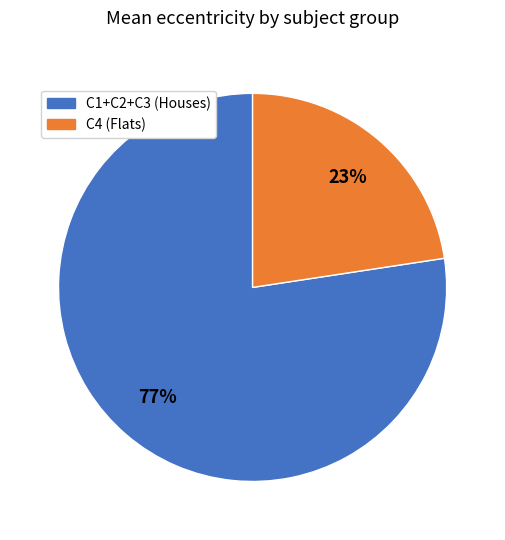

Count the number of slices in the pie.

2